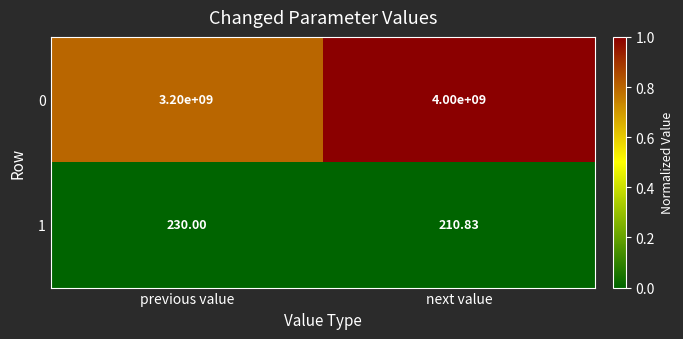

How many distinct data groups are displayed?

2